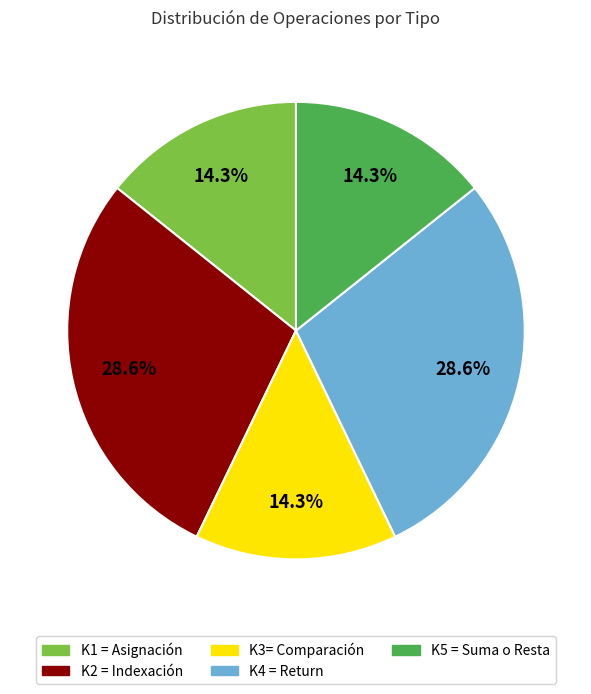

To the nearest percent, what percentage of the pie is K3= Comparación?

14%